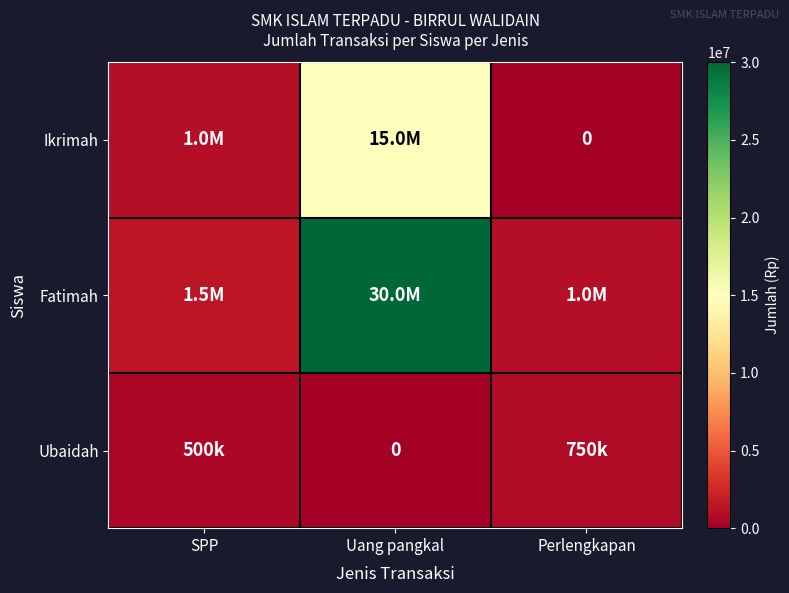

Rank the series by their average value, from lowest to highest.

Ubaidah, Ikrimah, Fatimah